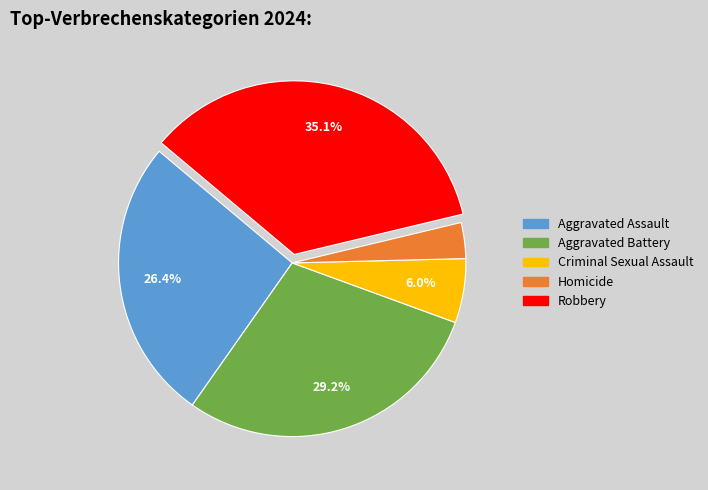

Rank the categories by value from highest to lowest.

Robbery, Aggravated Battery, Aggravated Assault, Criminal Sexual Assault, Homicide